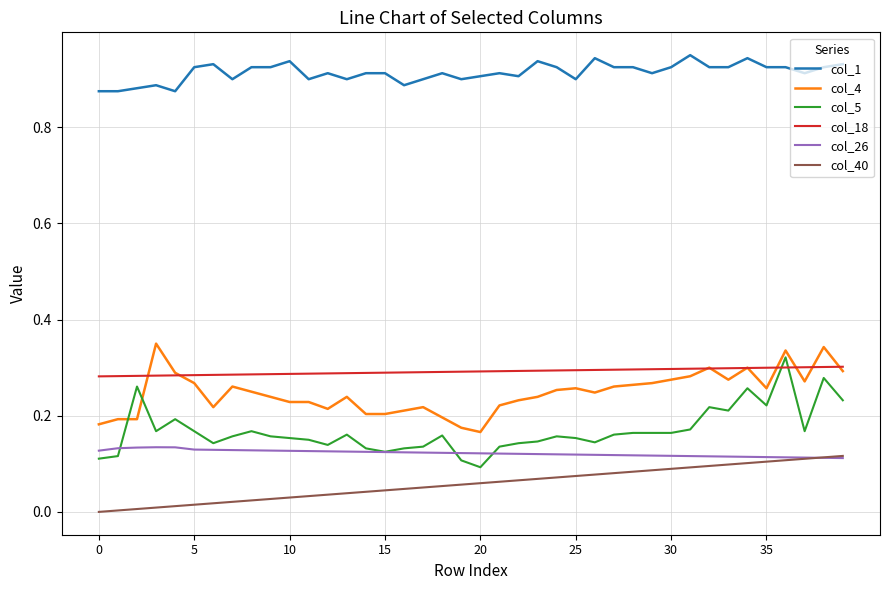

Which series has the widest spread of values?

col_5